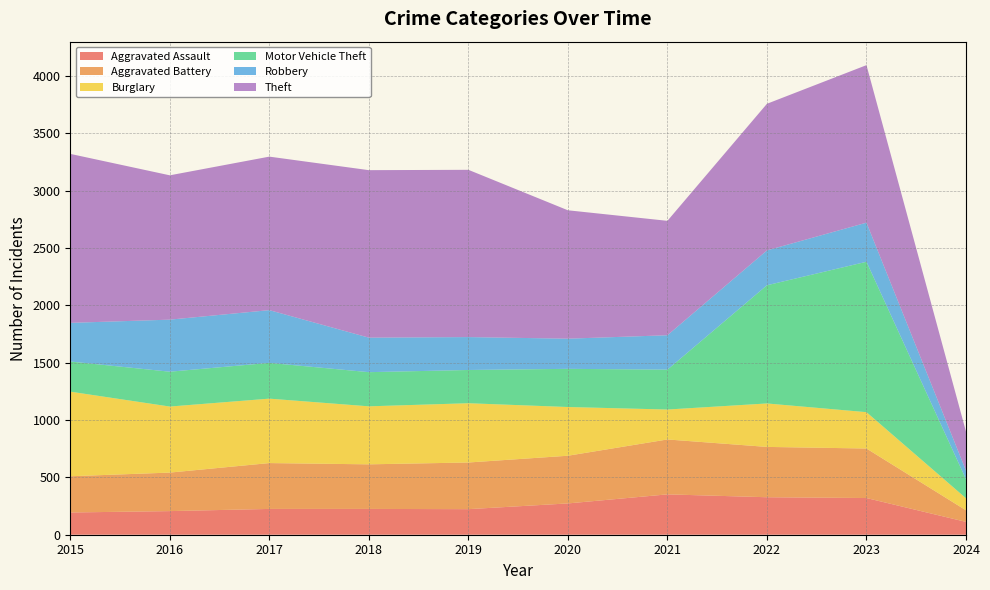

Reading left to right, what are all the values shown in this chart?

Aggravated Assault: 2015=194	2016=206	2017=225	2018=225	2019=223	2020=273	2021=352	2022=327	2023=320	2024=112
Aggravated Battery: 2015=316	2016=336	2017=400	2018=389	2019=407	2020=416	2021=479	2022=439	2023=432	2024=101
Burglary: 2015=738	2016=576	2017=562	2018=506	2019=517	2020=425	2021=261	2022=379	2023=317	2024=105
Motor Vehicle Theft: 2015=263	2016=304	2017=312	2018=298	2019=290	2020=333	2021=348	2022=1031	2023=1312	2024=166
Robbery: 2015=337	2016=454	2017=460	2018=301	2019=287	2020=263	2021=300	2022=304	2023=341	2024=75
Theft: 2015=1474	2016=1259	2017=1339	2018=1461	2019=1459	2020=1120	2021=998	2022=1279	2023=1374	2024=340